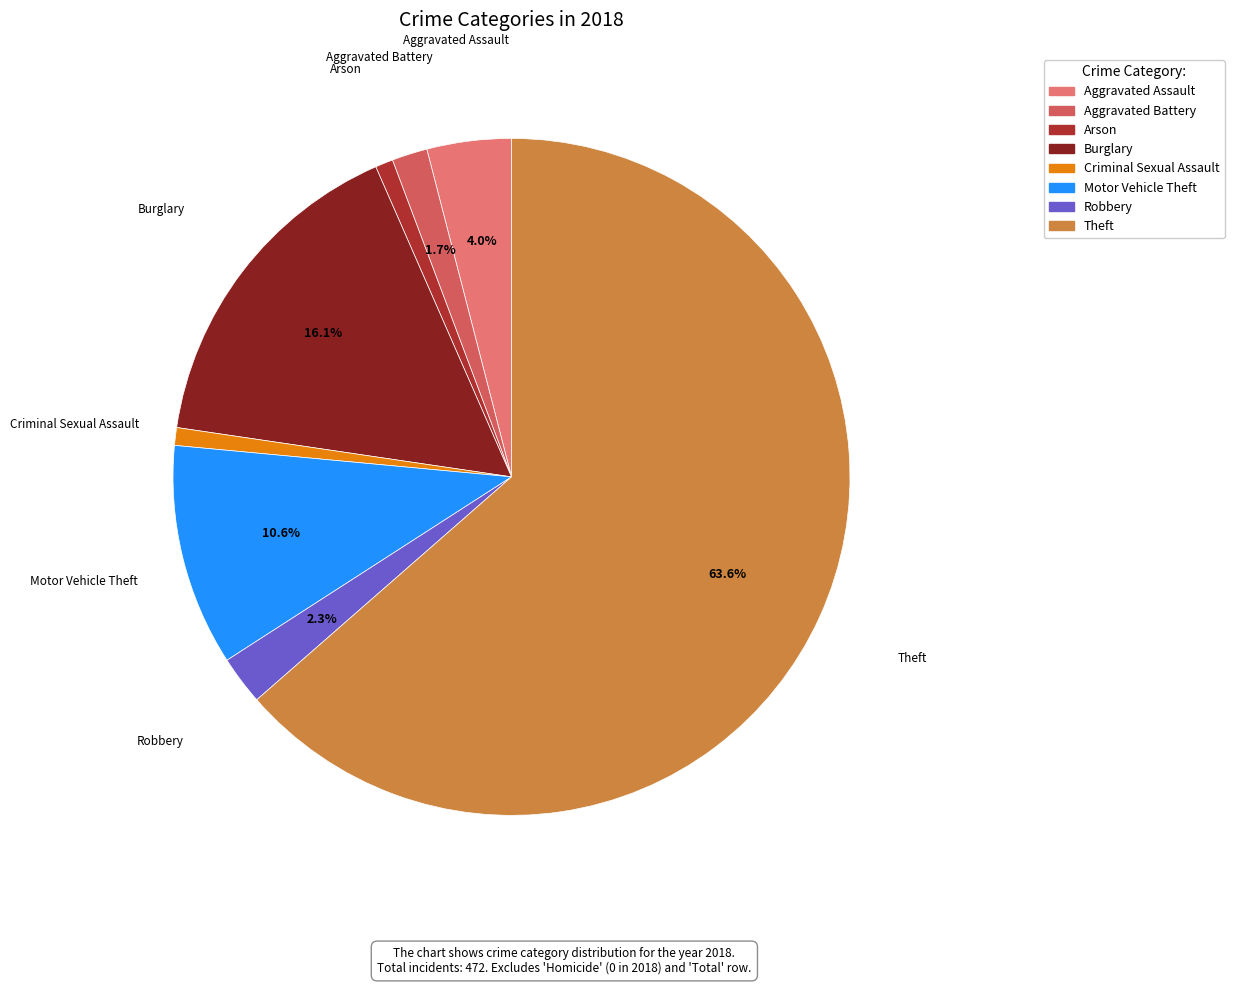

Does Motor Vehicle Theft account for over 50% of the chart?

No